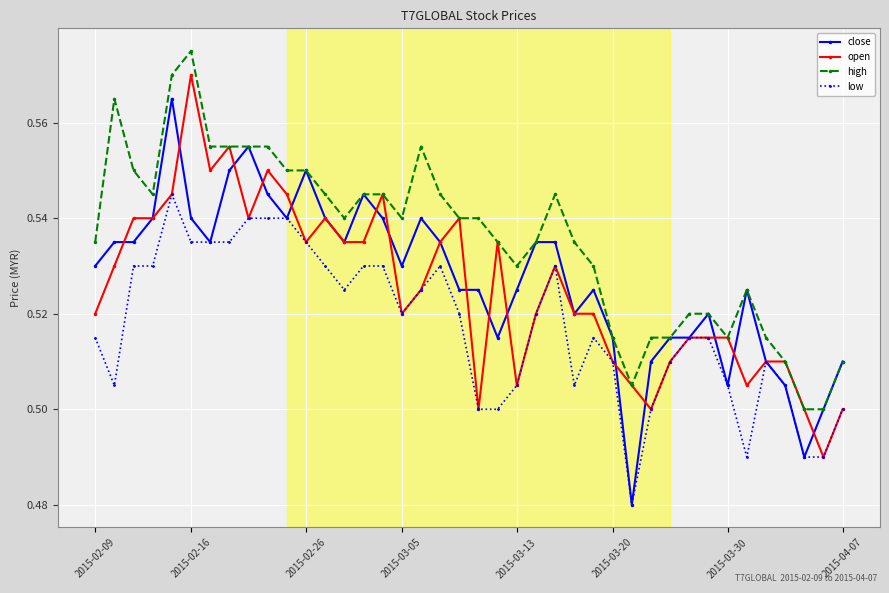

Count the high values in the range 0 to 1.

40